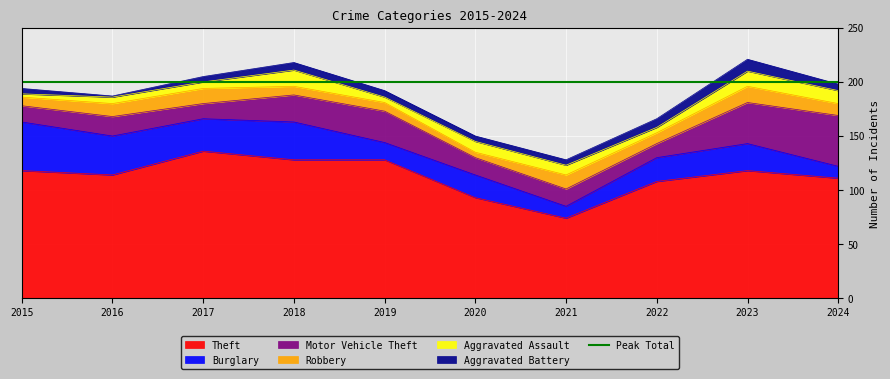

Where is the first local maximum for Motor Vehicle Theft?

2016